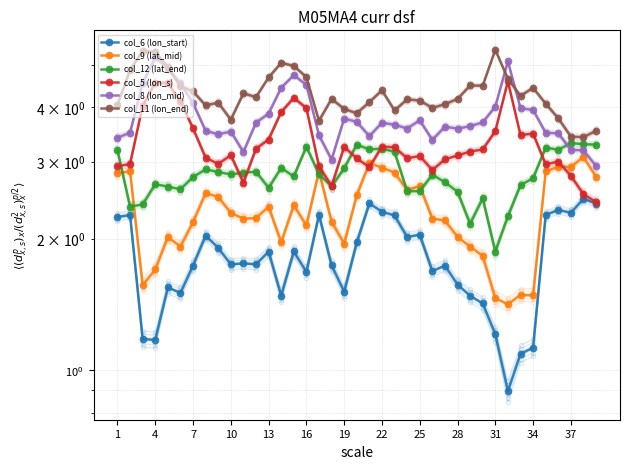

What are all the series names shown in the legend?

col_6 (lon_start), col_9 (lat_mid), col_12 (lat_end), col_5 (lon_s), col_8 (lon_mid), col_11 (lon_end)